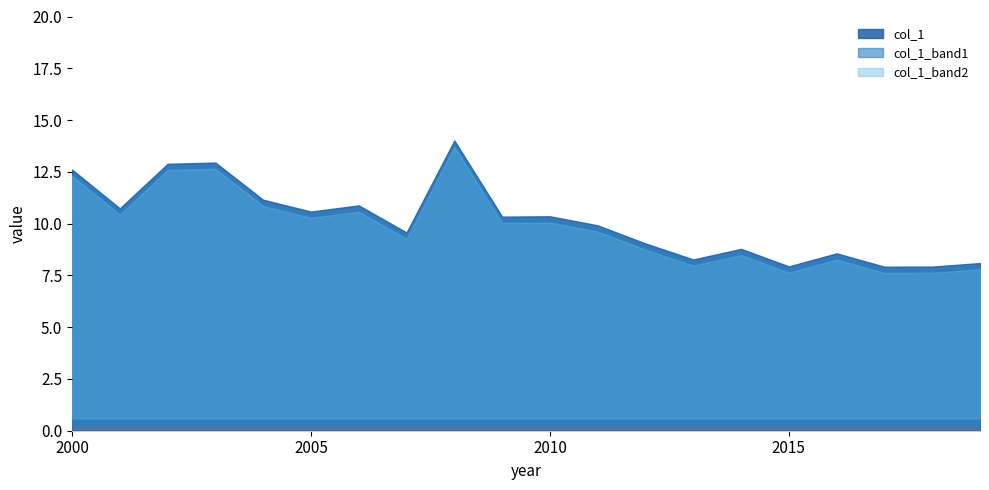

Reading left to right, extract all data points from this chart.

12.6	10.7	12.9	12.9	11.2	10.6	10.9	9.6	14.0	10.3	10.4	9.9	9.0	8.3	8.8	7.9	8.6	7.9	7.9	8.1